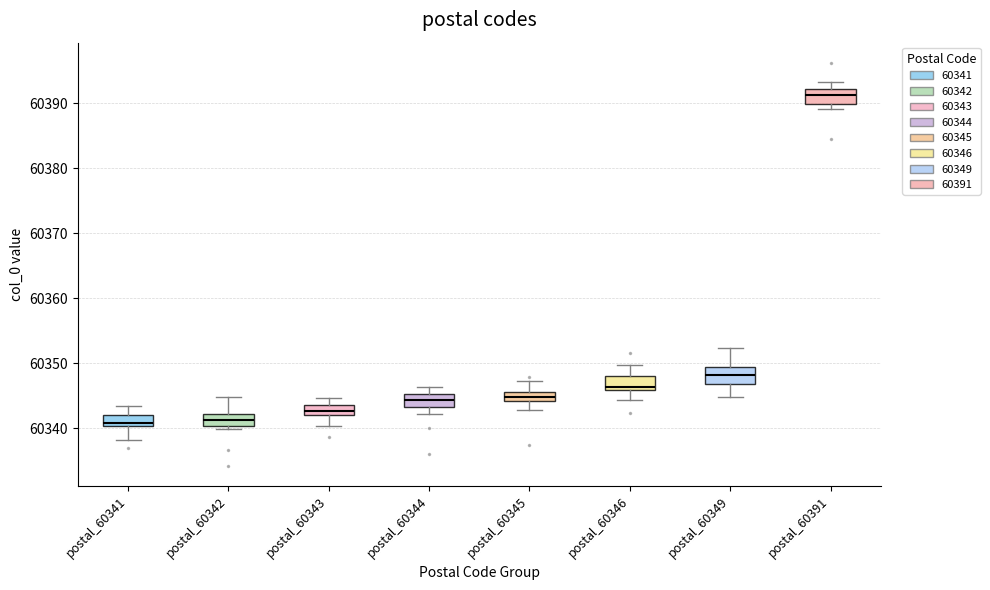

Where does the lower whisker of the box for postal_60345 end on the y-axis? The values are not printed on the chart, so give them approximately, as read against the axis.

60343